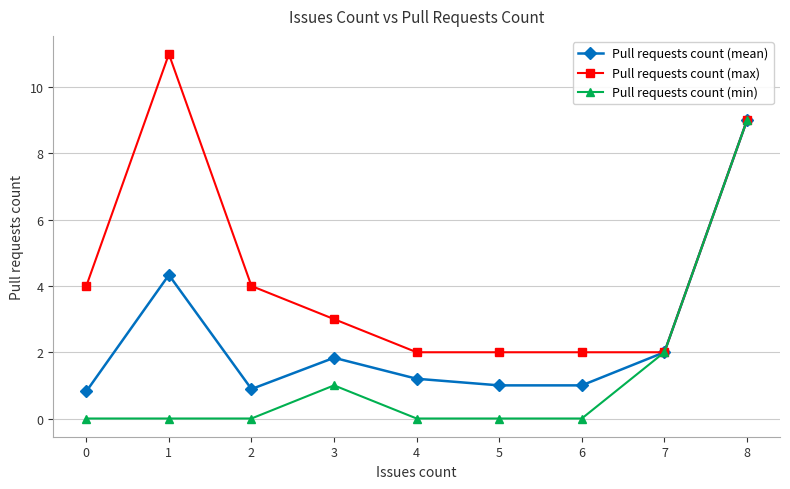

List the series in order of their overall mean, highest first.

Pull requests count (max), Pull requests count (mean), Pull requests count (min)